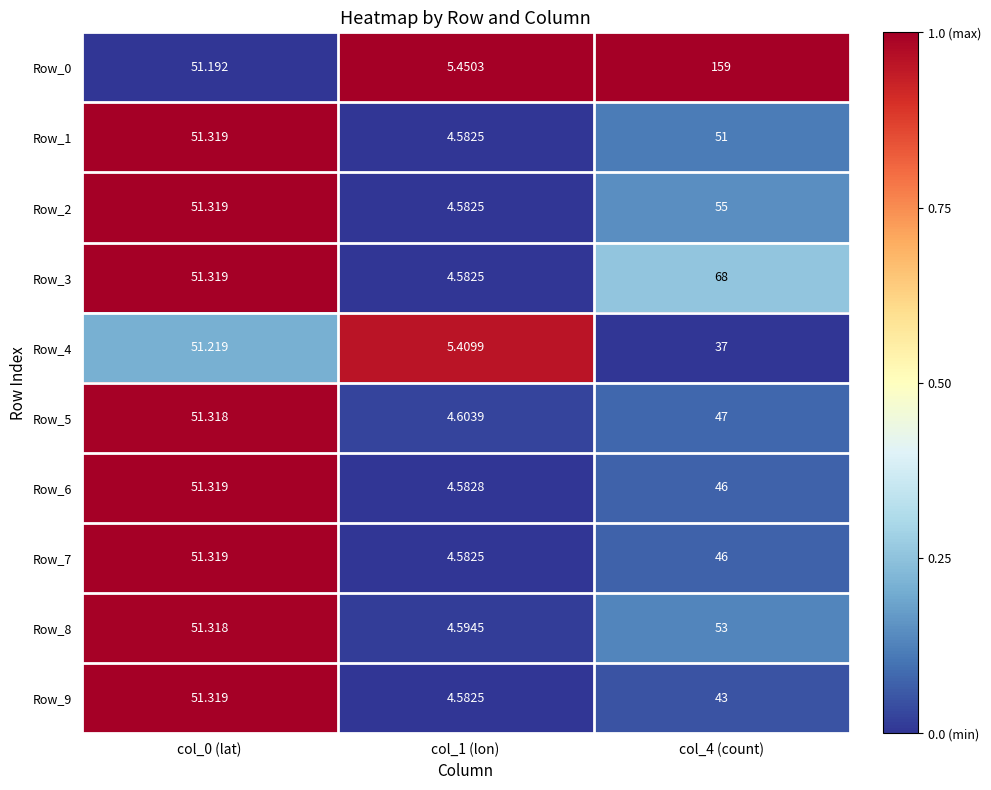

Is the value of Row_1 at col_1 (lon) greater than the value of Row_4 at col_0 (lat)?

No